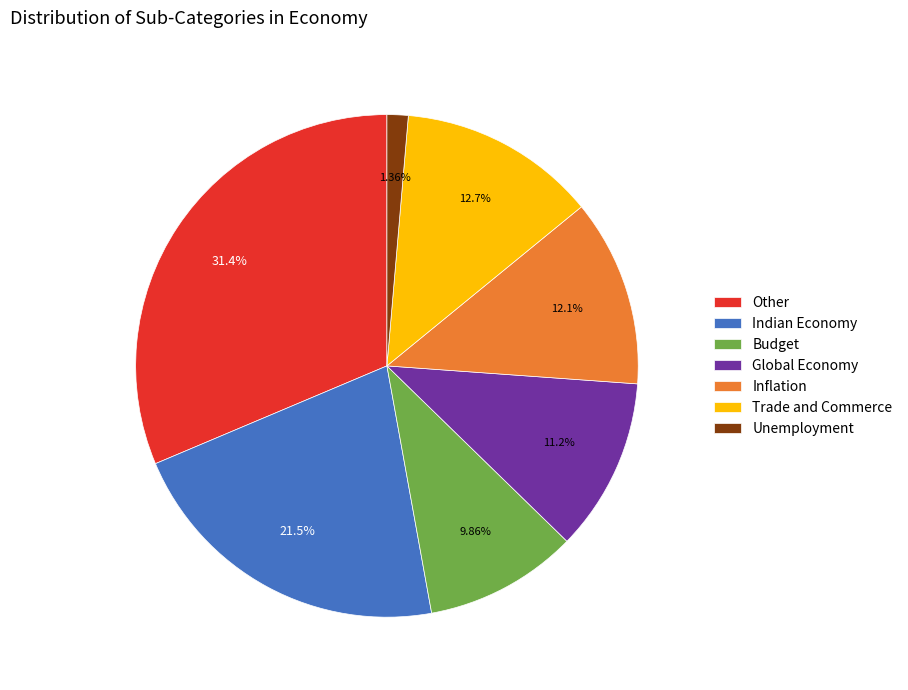

Does Inflation represent more than half of the total?

No